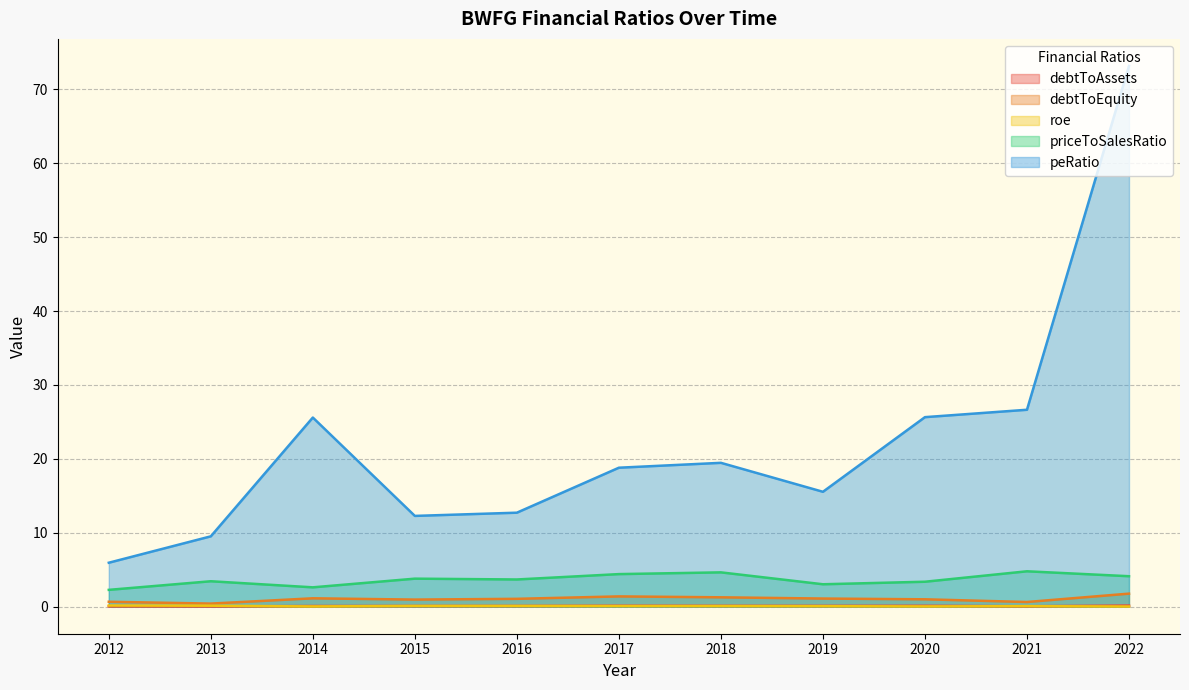

True or false: roe has more than 1 interior local peaks.

True